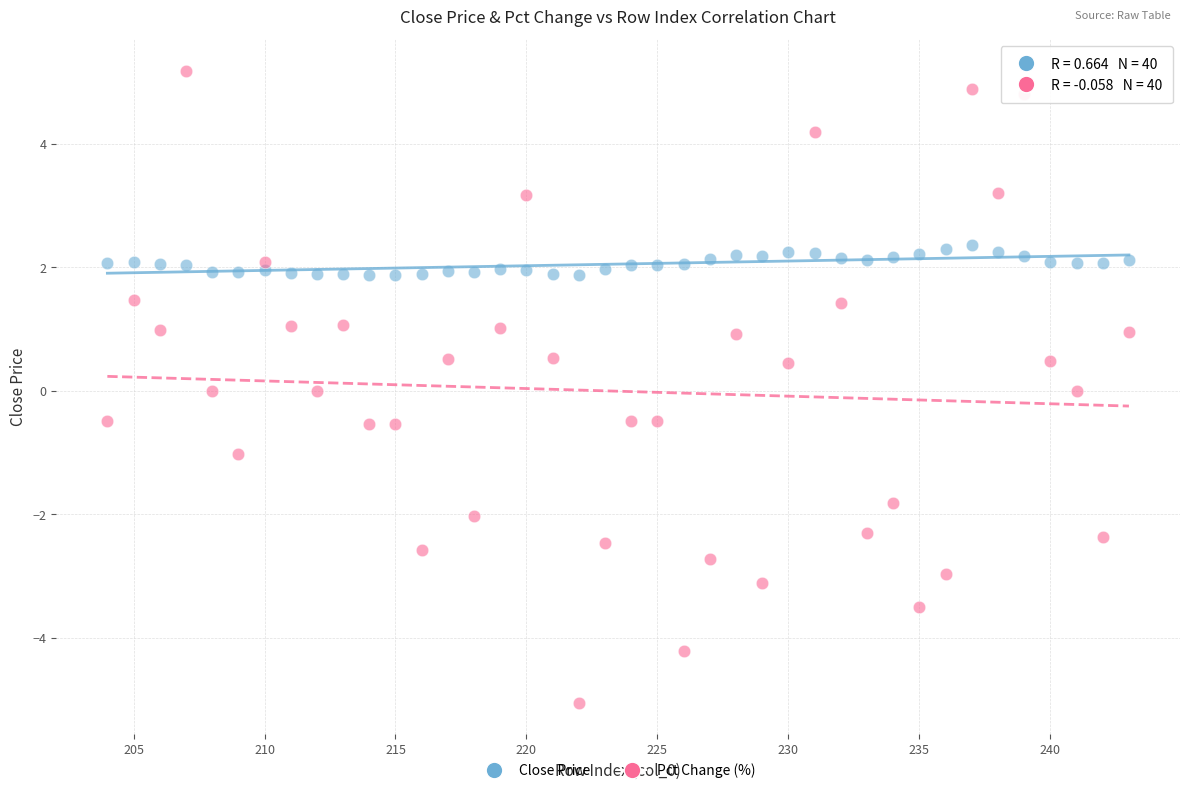

What are all the series names shown in the legend?

Close Price, Pct Change (%)